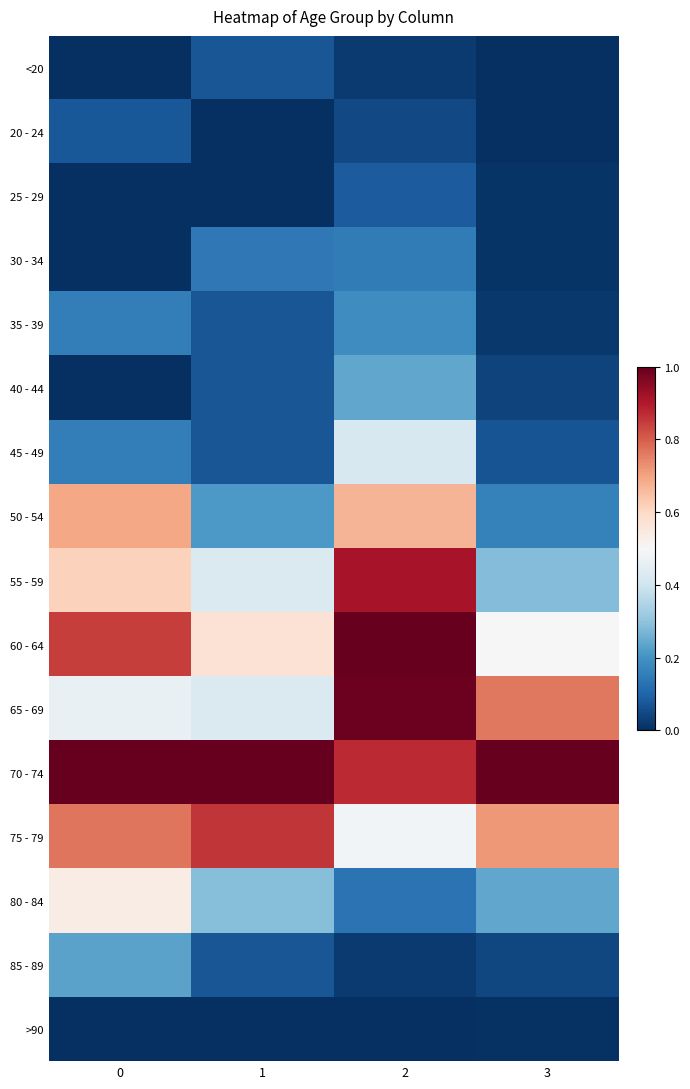

Reading right to left, what are all the values shown in this chart?

<20: 3=0.0	2=0.0	1=0.1	0=0.0
20 - 24: 3=0.0	2=0.0	1=0.0	0=0.1
25 - 29: 3=0.0	2=0.1	1=0.0	0=0.0
30 - 34: 3=0.0	2=0.1	1=0.1	0=0.0
35 - 39: 3=0.0	2=0.2	1=0.1	0=0.2
40 - 44: 3=0.0	2=0.2	1=0.1	0=0.0
45 - 49: 3=0.1	2=0.4	1=0.1	0=0.2
50 - 54: 3=0.2	2=0.7	1=0.2	0=0.7
55 - 59: 3=0.3	2=0.9	1=0.4	0=0.6
60 - 64: 3=0.5	2=1.0	1=0.6	0=0.8
65 - 69: 3=0.8	2=1.0	1=0.4	0=0.5
70 - 74: 3=1.0	2=0.9	1=1.0	0=1.0
75 - 79: 3=0.7	2=0.5	1=0.9	0=0.8
80 - 84: 3=0.2	2=0.1	1=0.3	0=0.5
85 - 89: 3=0.0	2=0.0	1=0.1	0=0.2
>90: 3=0.0	2=0.0	1=0.0	0=0.0